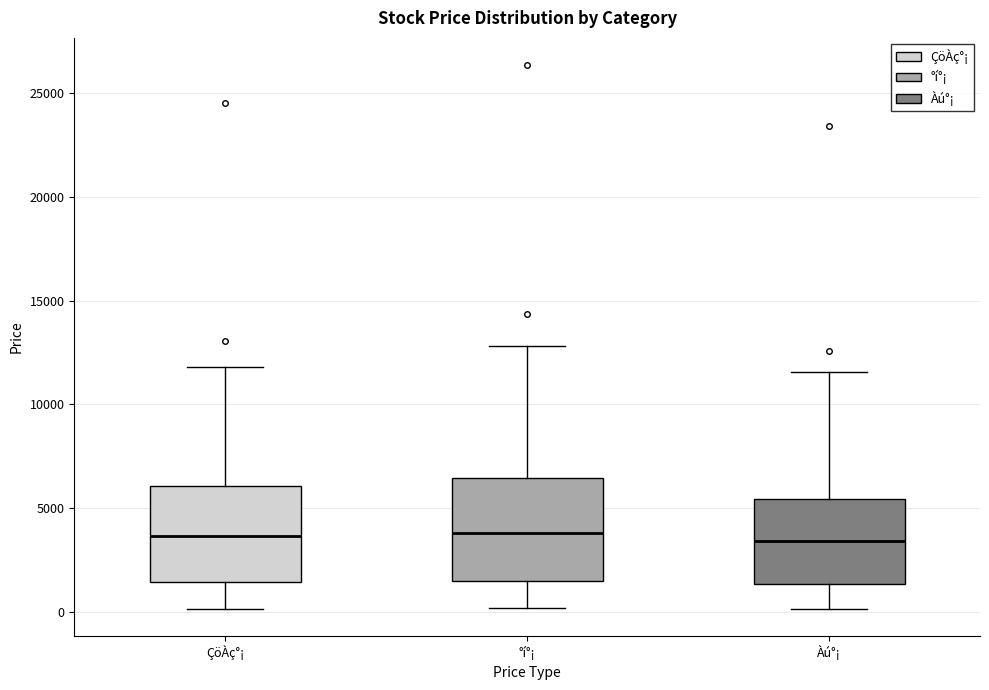

Reading left to right, transcribe this box plot: for each box, give where its median line is, the range the box spans, and where its two whiskers end, as read against the y-axis. The values are not printed on the chart, so give them approximately, as read against the axis.

ÇöÀç°¡: median 3500, box 1500 to 6000, whiskers 0 to 12000
°í°¡: median 4000, box 1500 to 6500, whiskers 0 to 13000
Àú°¡: median 3500, box 1500 to 5500, whiskers 0 to 11500